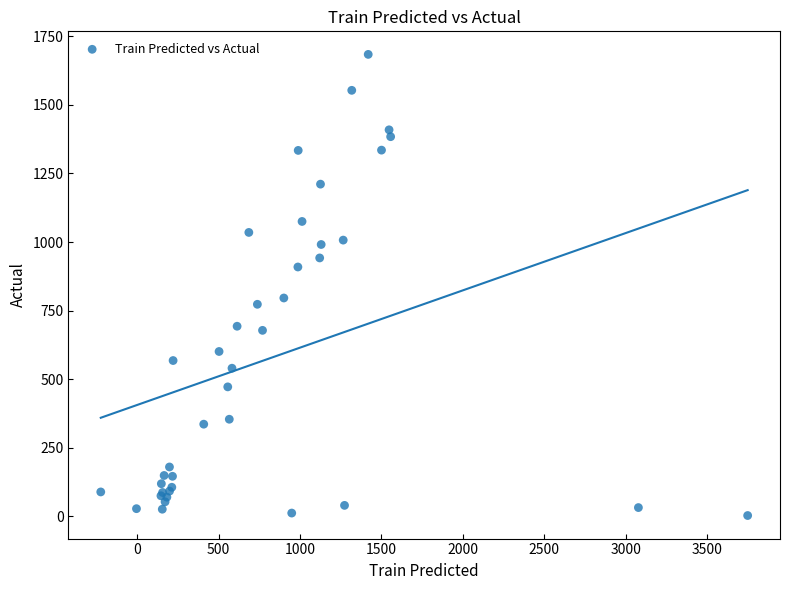

What Y value in the scatter plot is closest to 843?

796